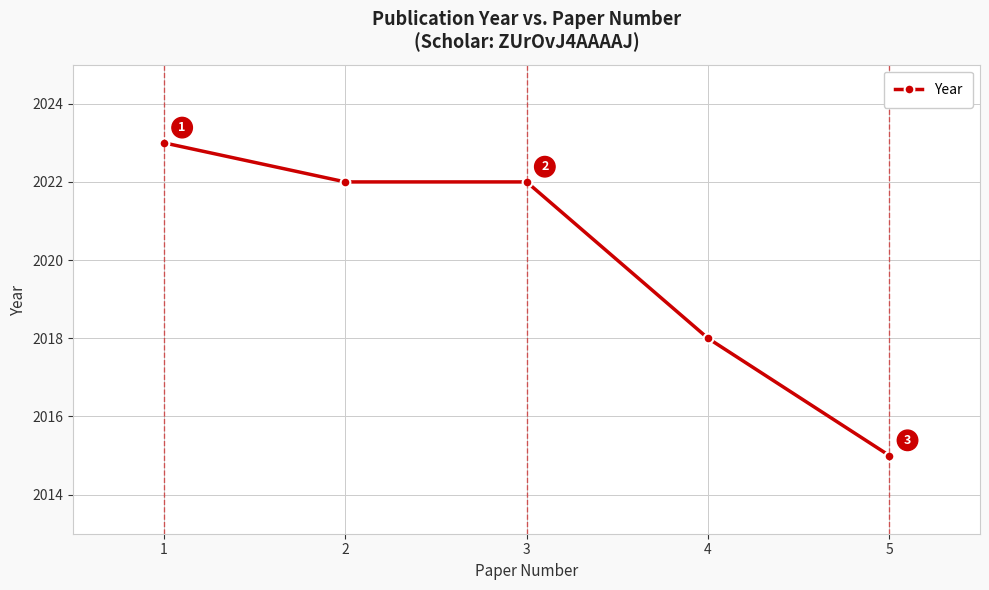

Which has a higher value, 2 or 1?

1